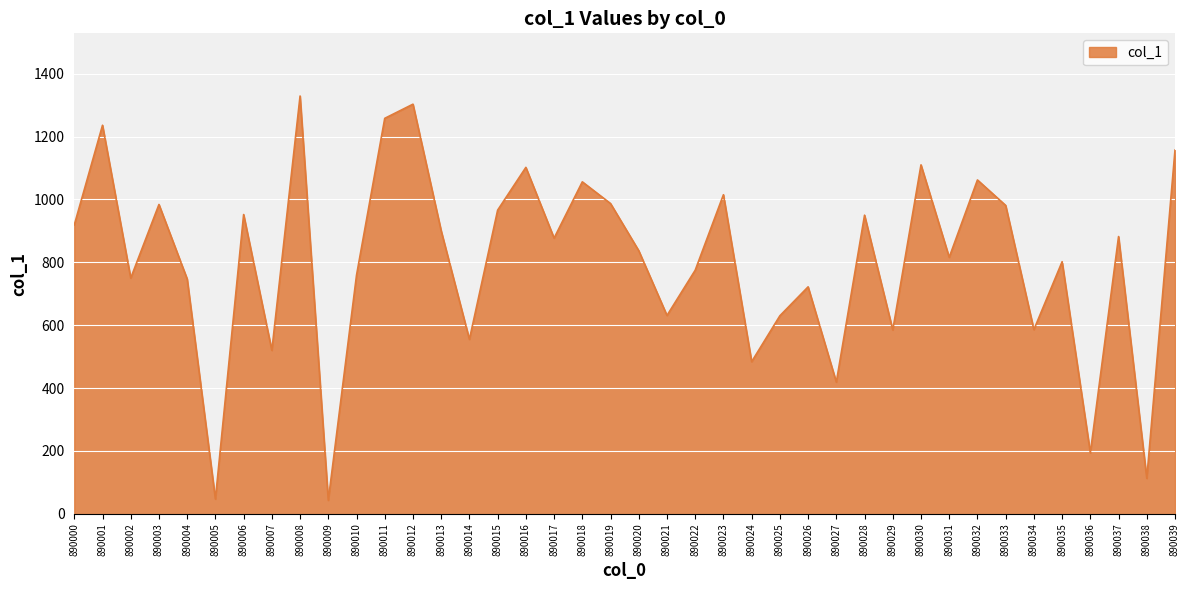

The value at 890001 is 1236. True or false?

True